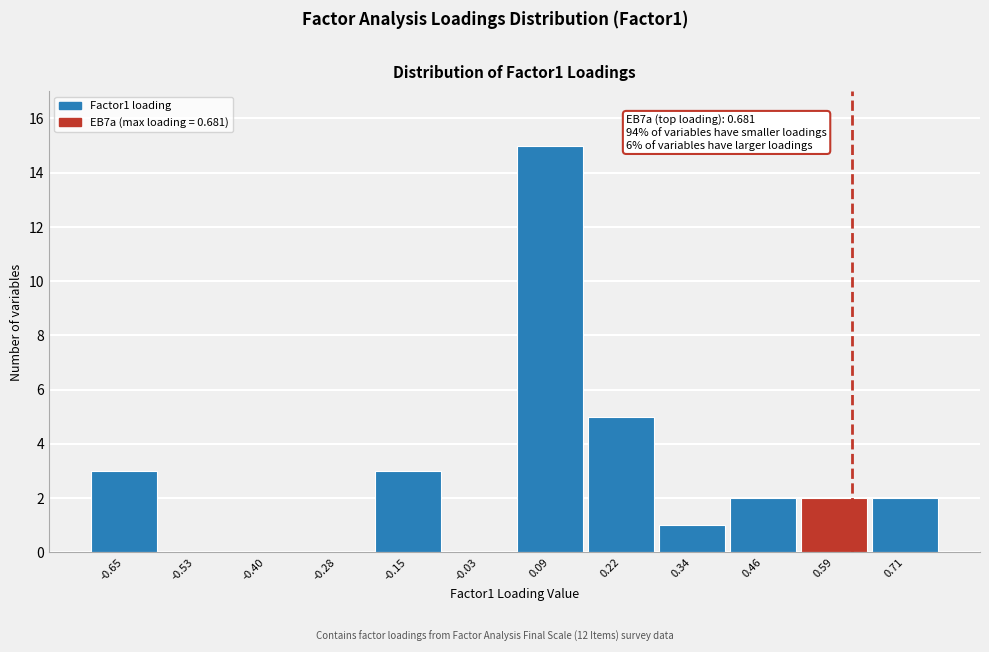

Reading right to left, extract all data points from this chart.

0.71=2	0.59=2	0.46=2	0.34=1	0.22=5	0.09=15	-0.03=0	-0.15=3	-0.28=0	-0.40=0	-0.53=0	-0.65=3